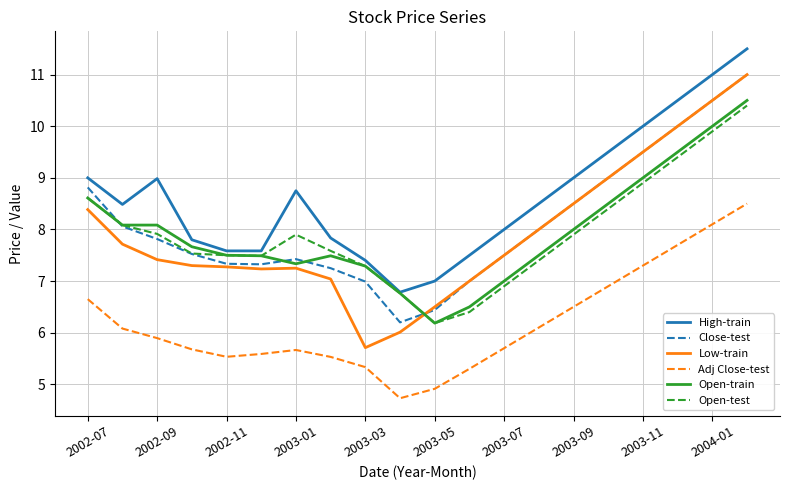

What is the sum of all Open-test values?

158.5